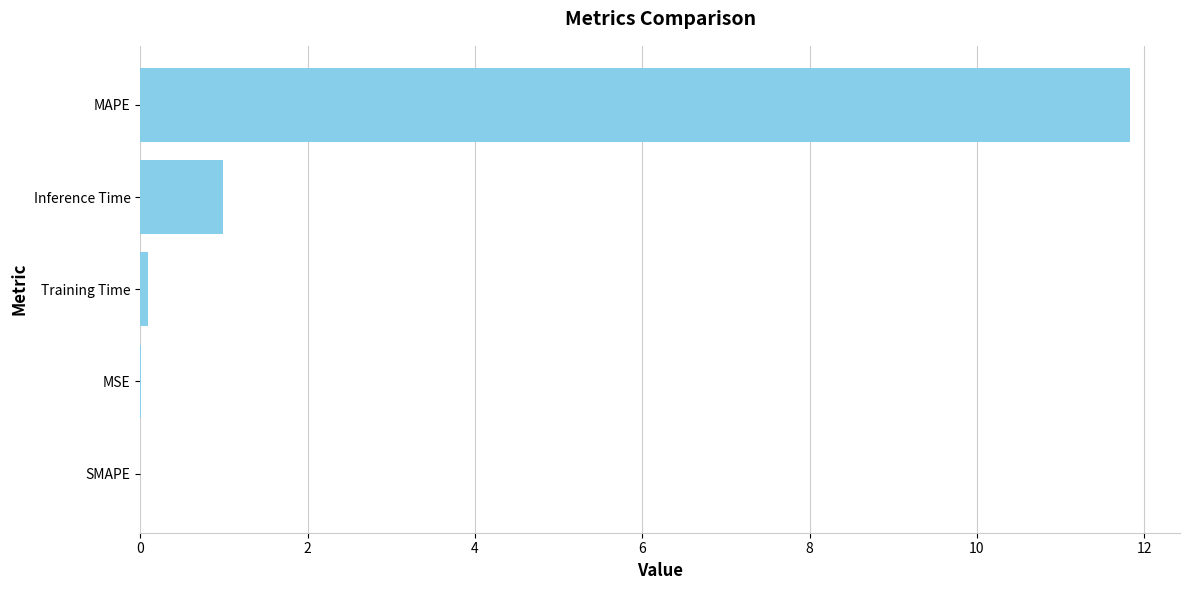

Is it true that the value at MAPE is 11.8?

True